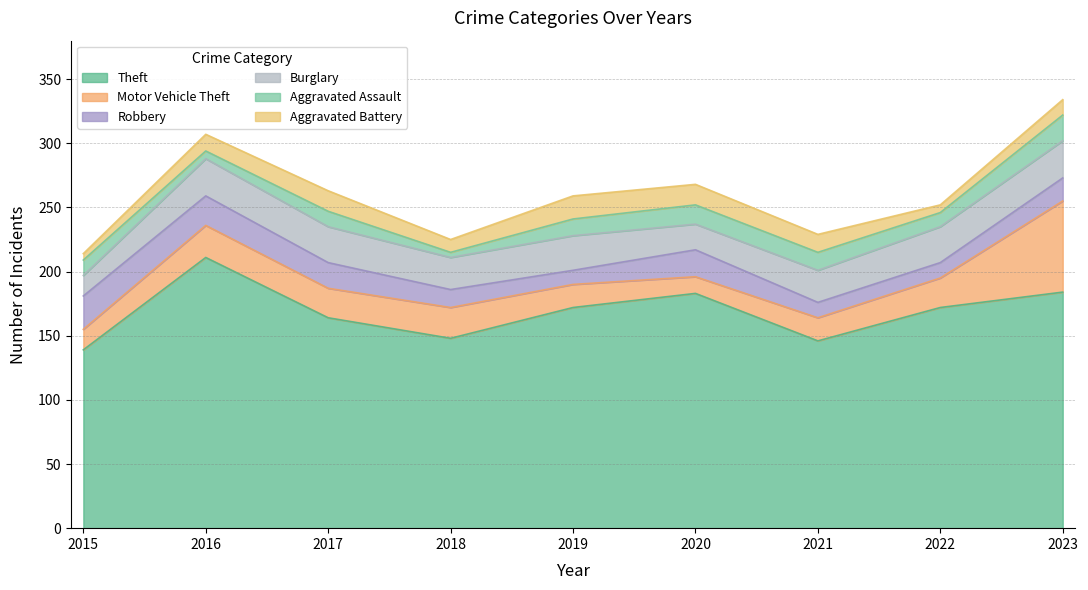

True or false: Robbery and Aggravated Assault intersect in this chart.

True